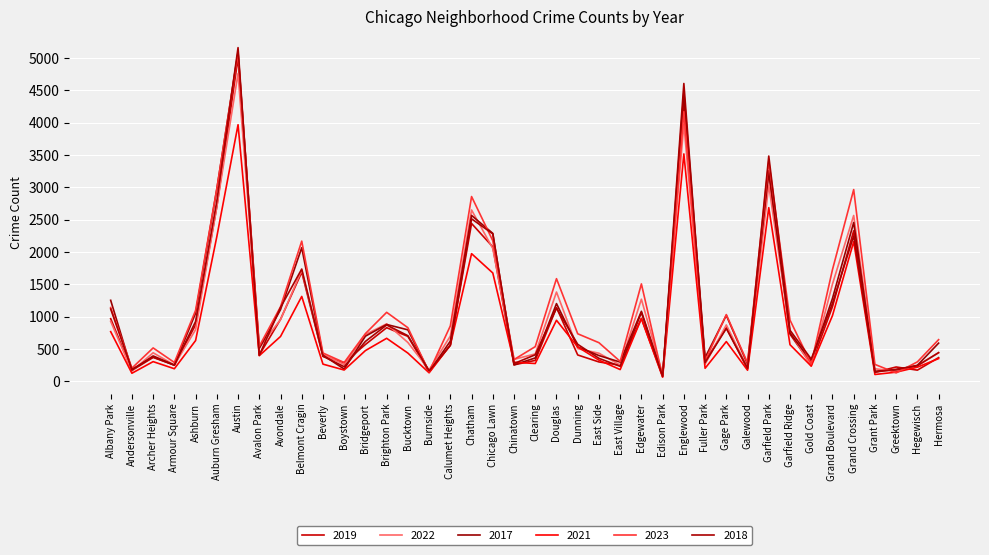

What is the maximum value for 2022?

4762